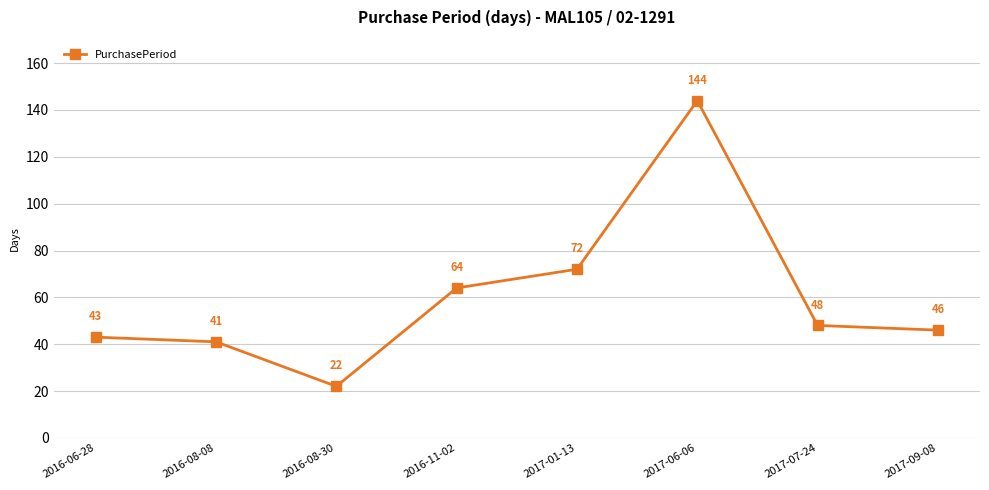

Approximately how many times larger is the value at 2016-08-08 compared to 2016-06-28?

1.0